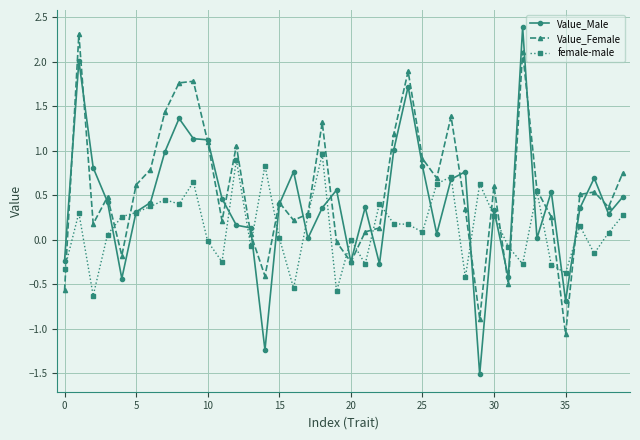

Which series has the largest range (max minus min)?

Value_Male